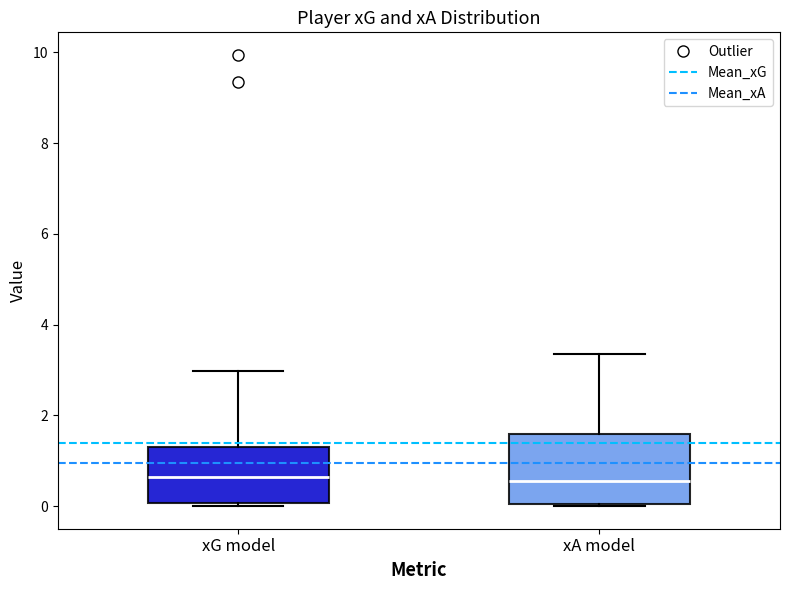

Which box is the tallest, from its lower edge to its upper edge?

xA model